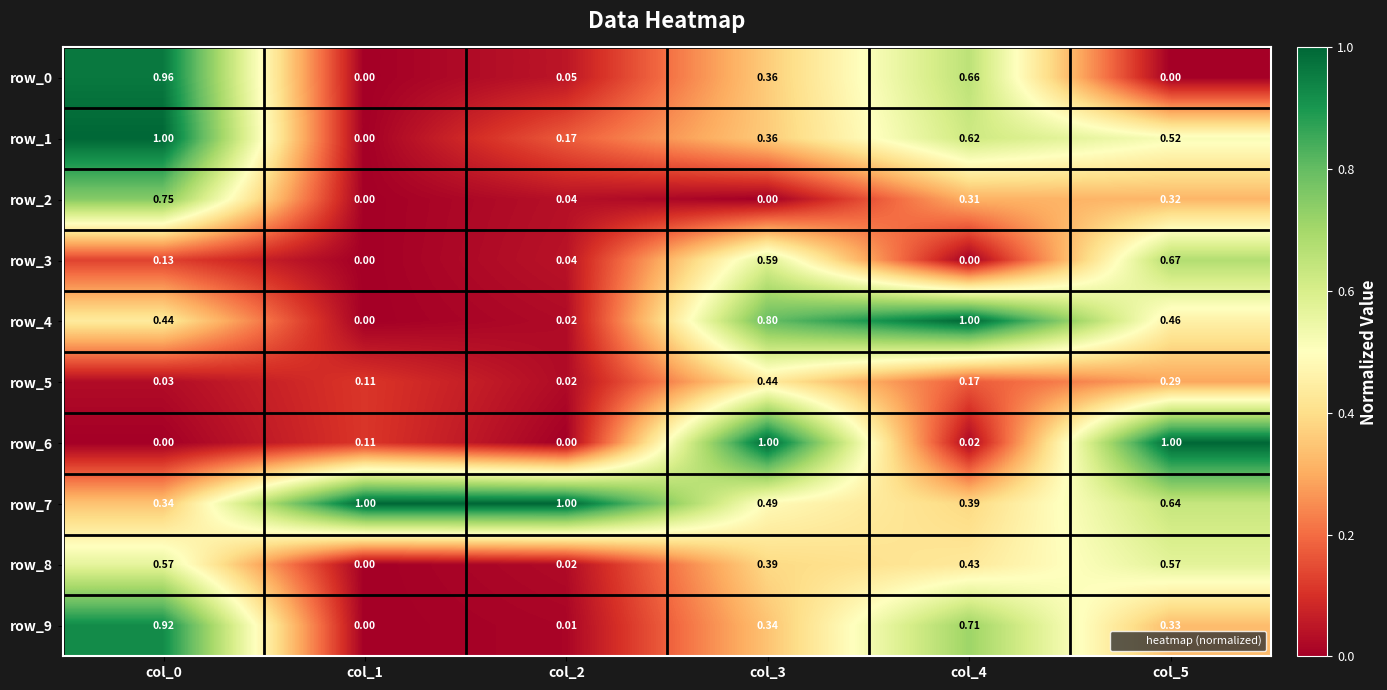

Rank the categories by row_8 value from highest to lowest.

col_5, col_0, col_4, col_3, col_2, col_1